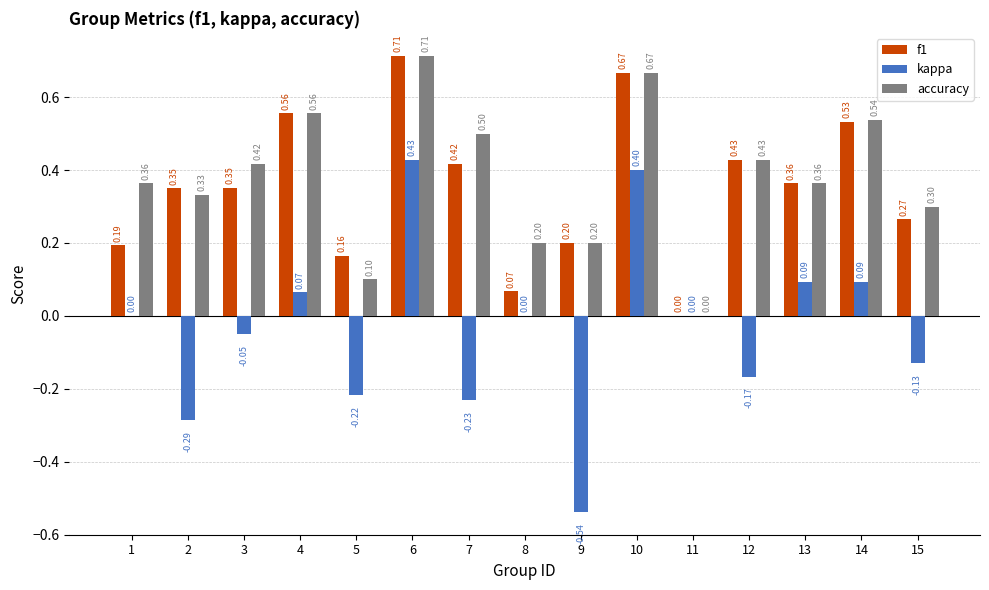

What is the sum of the accuracy values at 9 and 6?

0.9